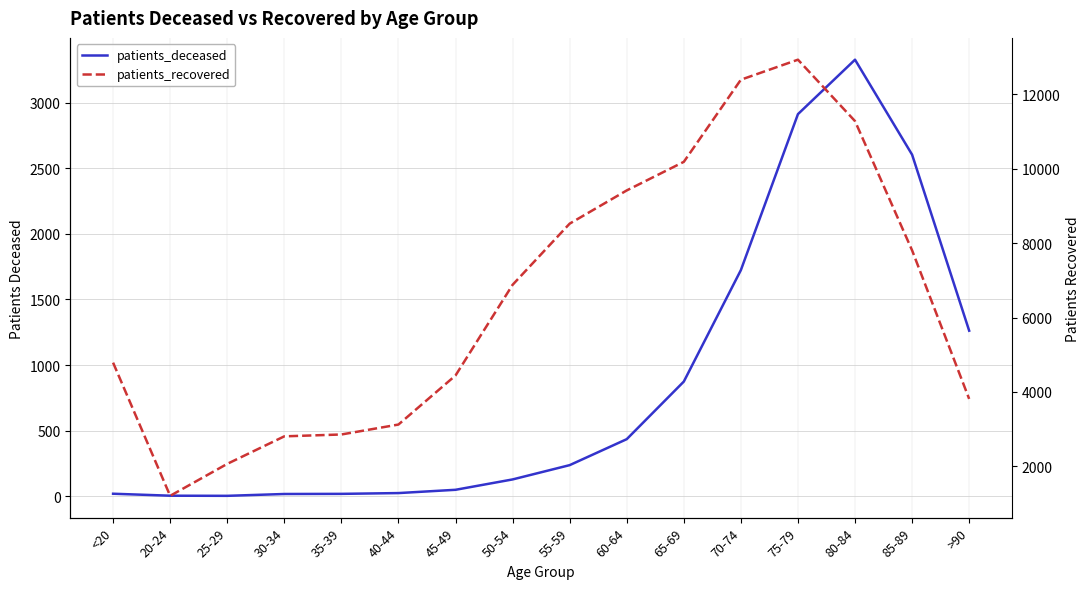

Is the value of patients_deceased at 55-59 greater than the value of patients_recovered at 25-29?

No